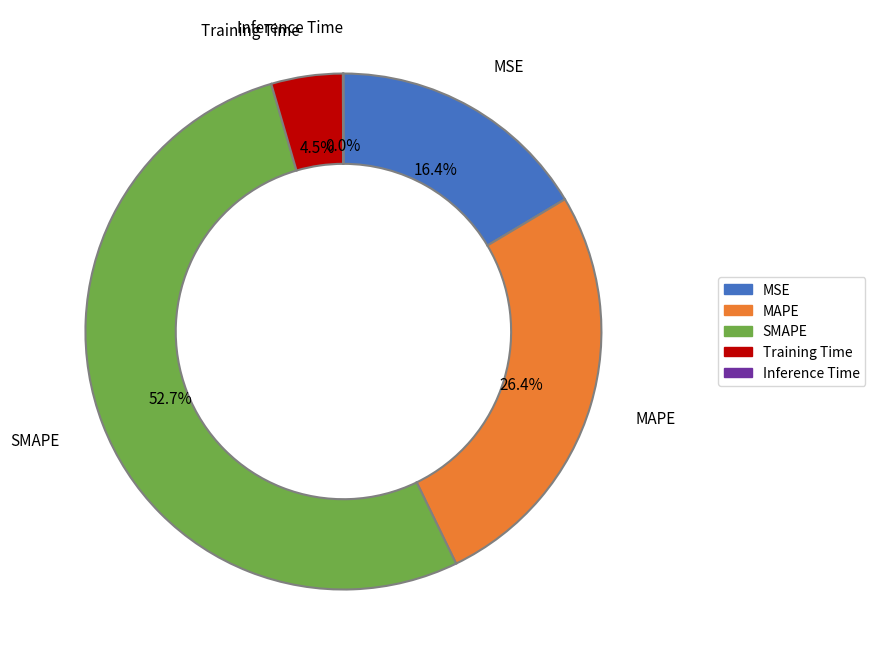

Which slice is the largest?

SMAPE